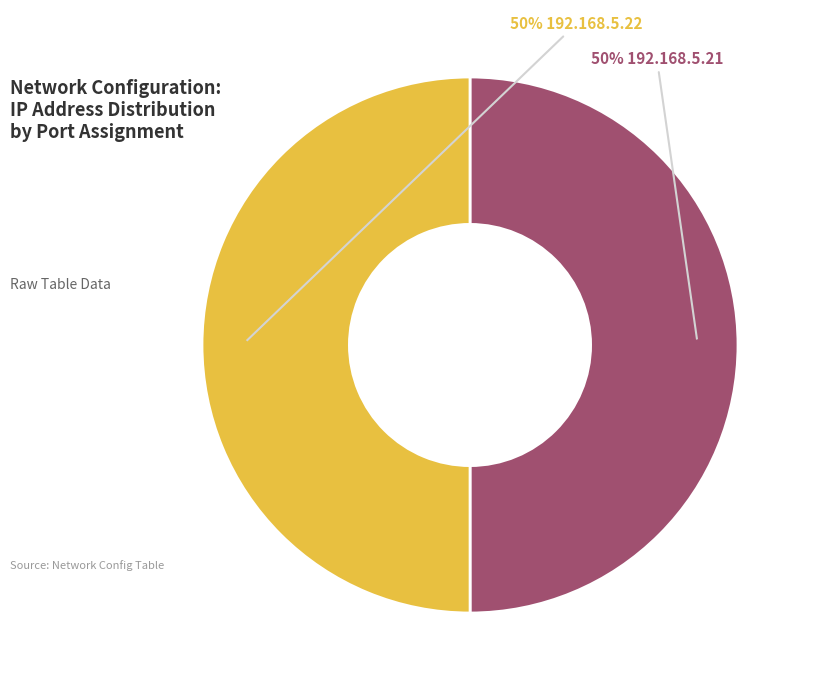

To the nearest percent, what is the average slice percentage?

50%